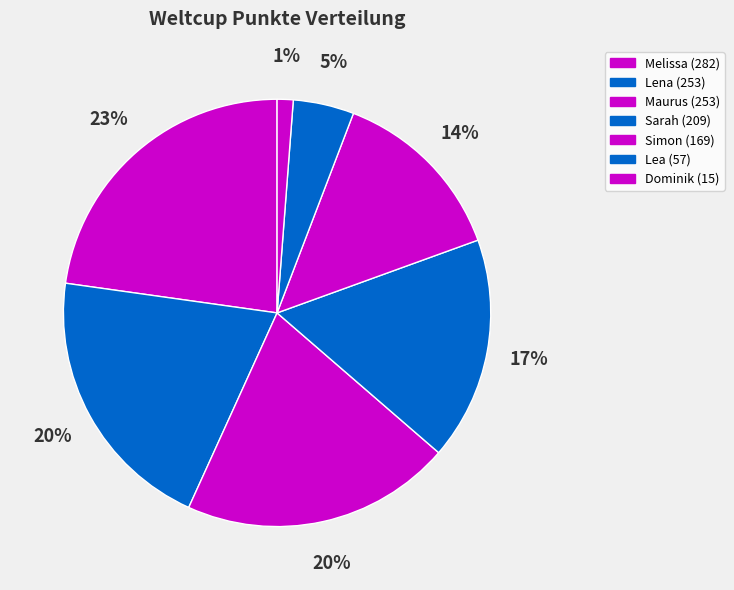

Which category has the biggest portion of the pie?

Melissa